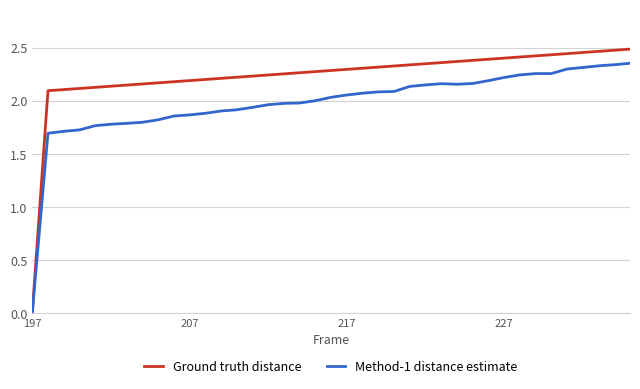

What is the sum of all Ground truth distance values?

87.1